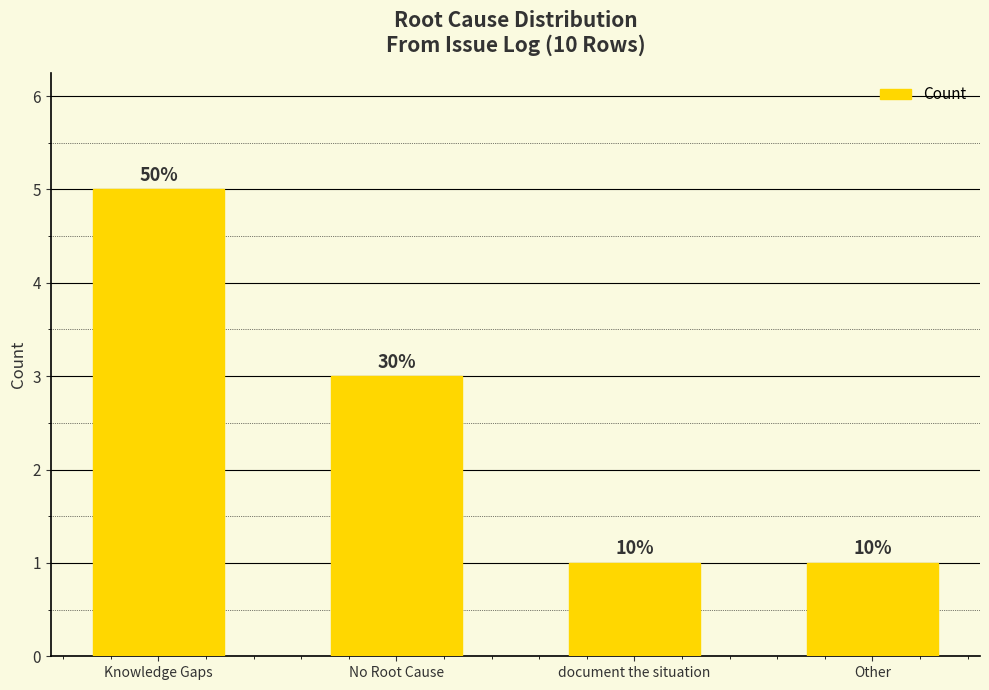

List the labels in order of value, smallest first.

document the situation, Other, No Root Cause, Knowledge Gaps